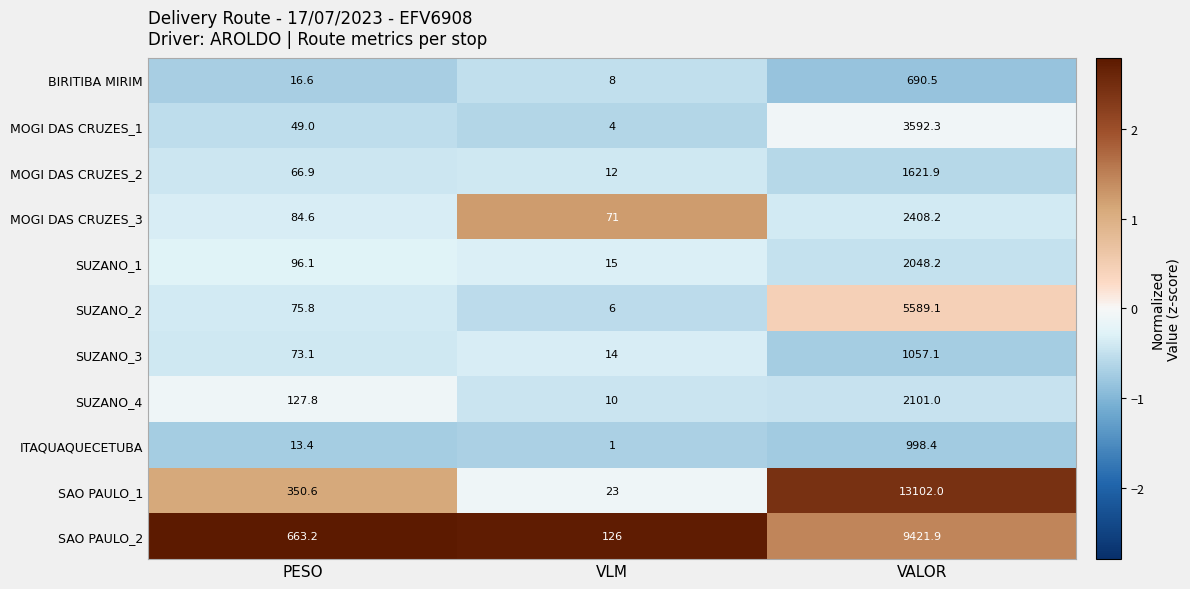

Which category has the lowest value in the SUZANO_1 series?

VLM